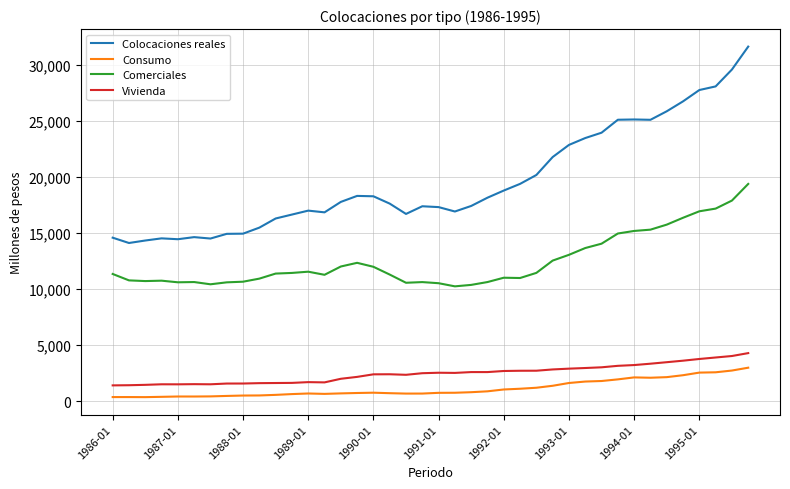

Which series has the largest total across all categories?

Colocaciones reales